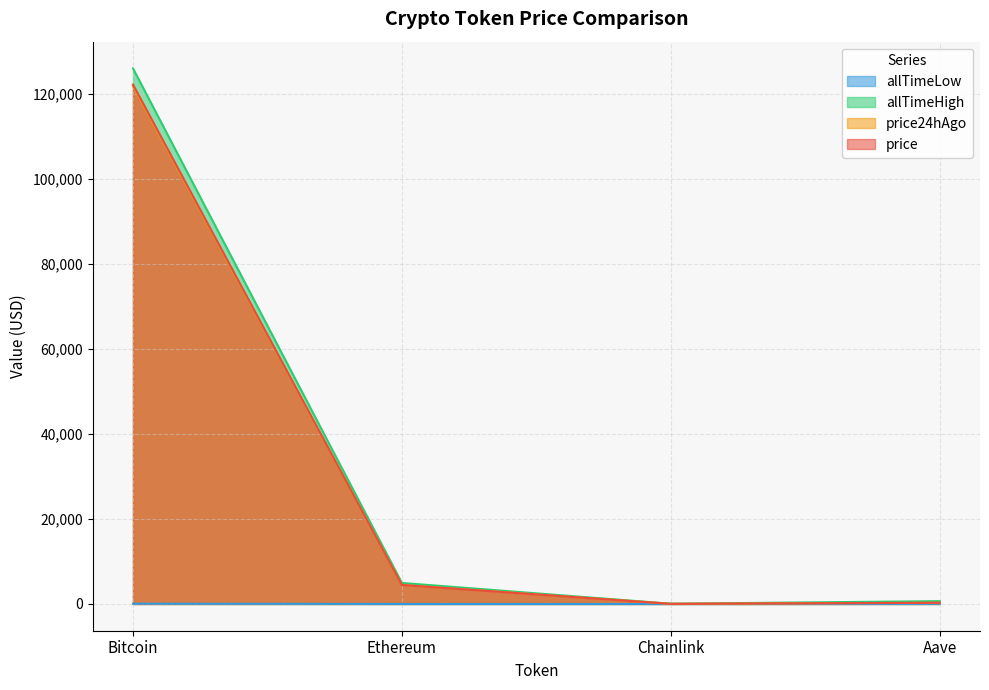

Which has a higher value, Aave or Ethereum?

Ethereum